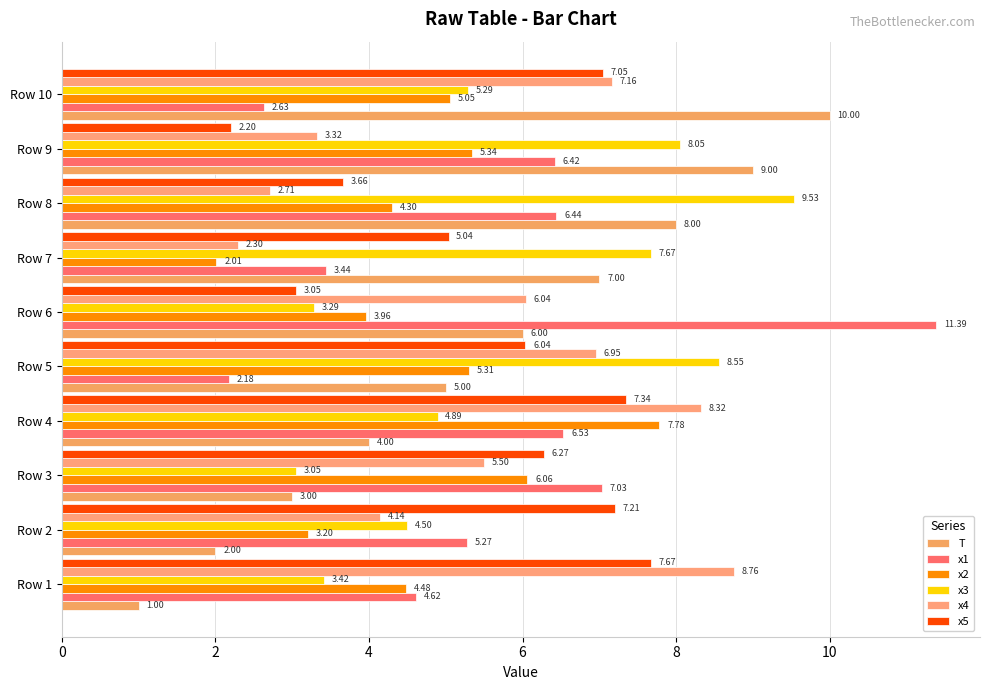

Which series has the largest total across all categories?

x3